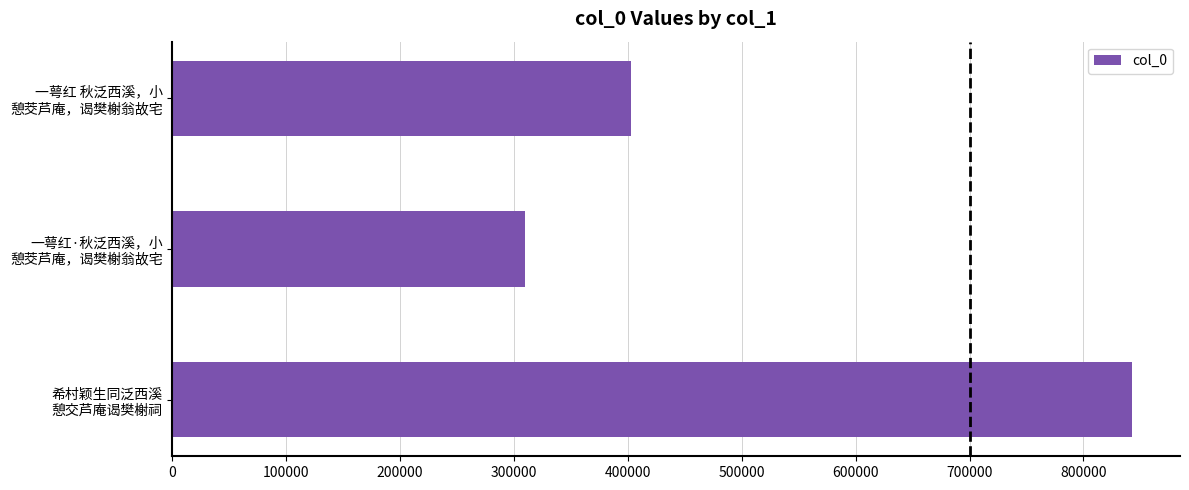

What is the sum of all values?

1554778